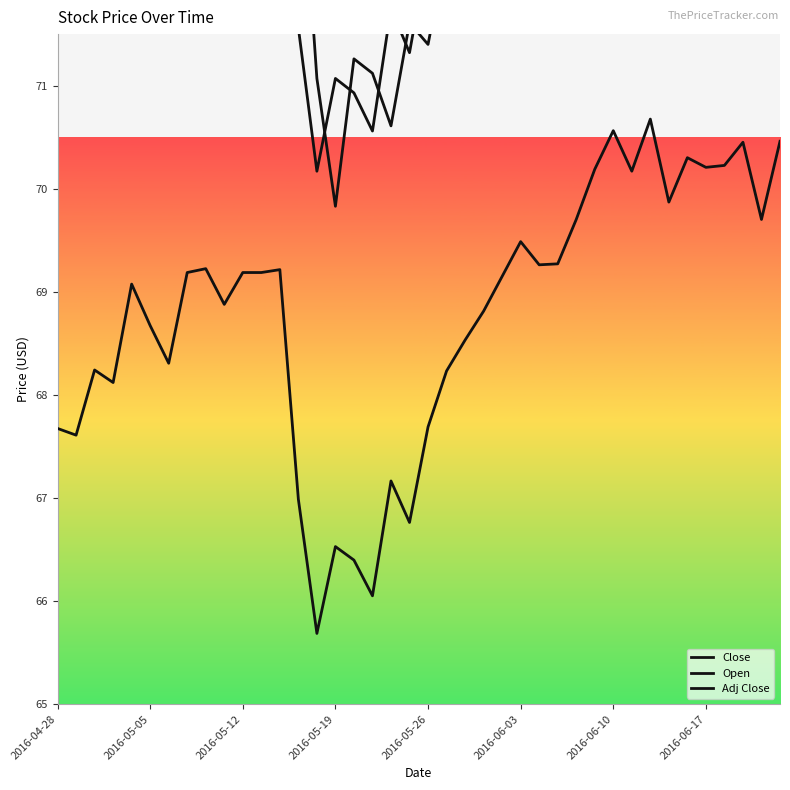

True or false: Close and Adj Close intersect in this chart.

False